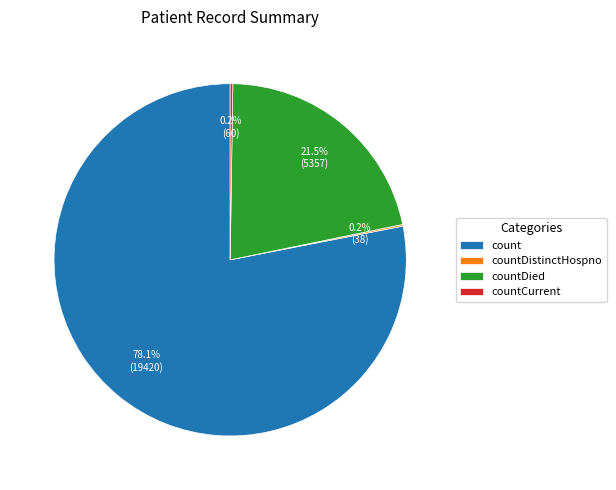

Is it true that countDied is 29% of the pie?

False